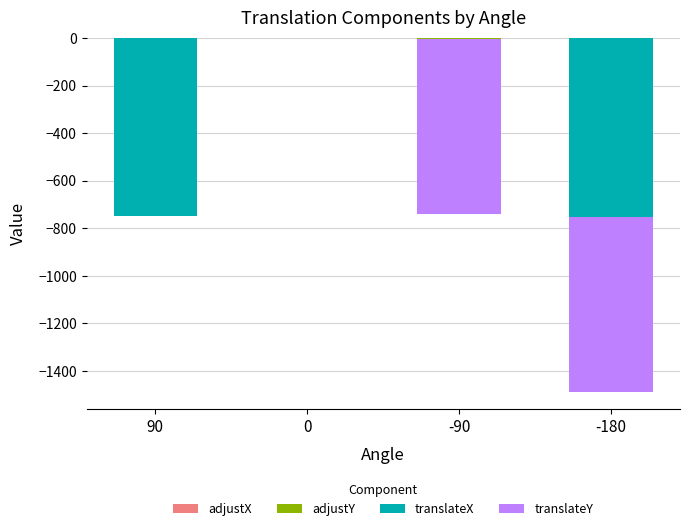

What are all the series names shown in the legend?

adjustX, adjustY, translateX, translateY